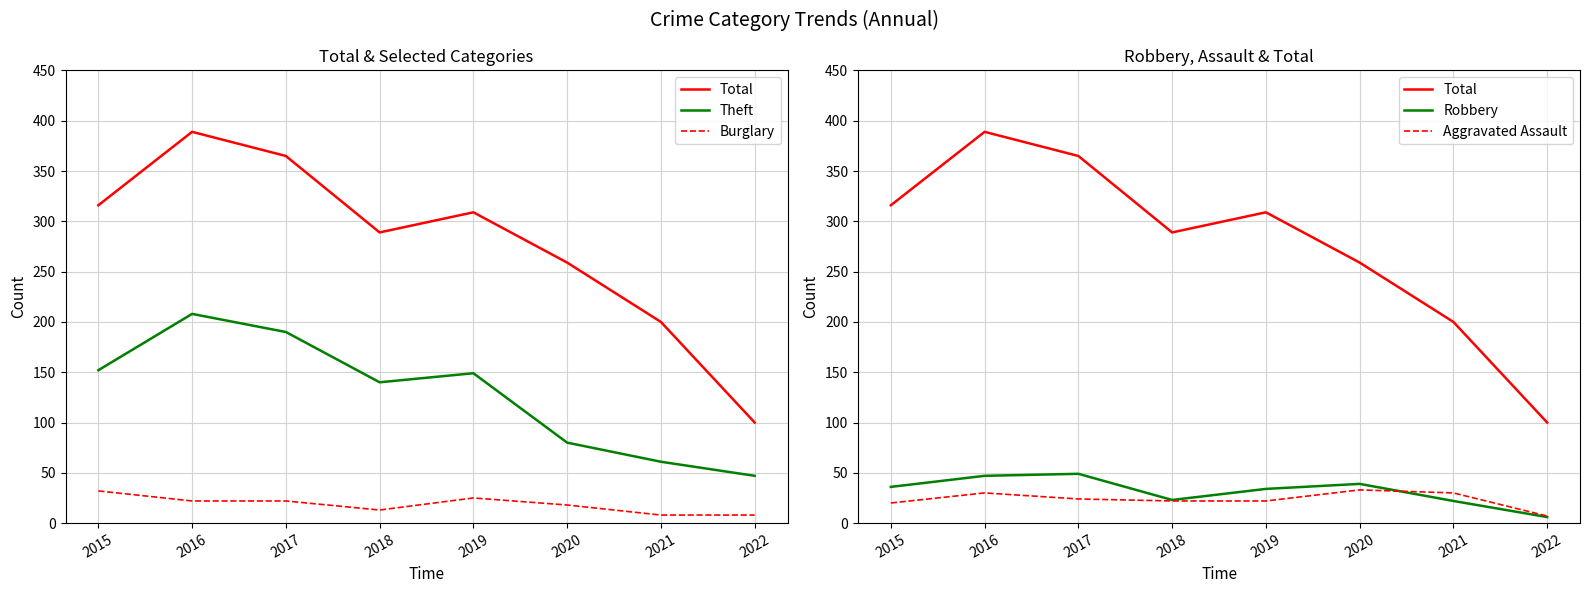

What value does the Robbery series have at 2015, to the nearest 5?

35